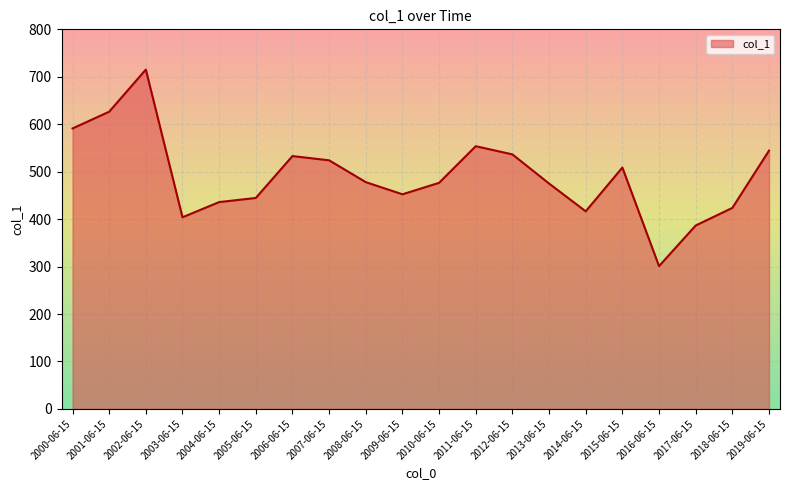

What position from the right is 2002-06-15?

18